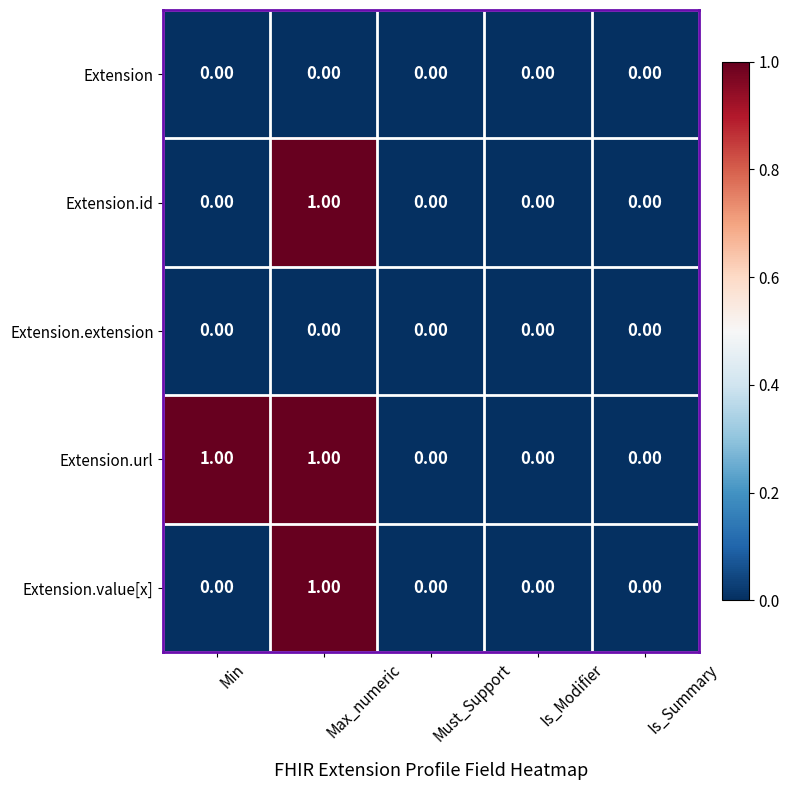

Which series has the largest total across all categories?

Extension.url